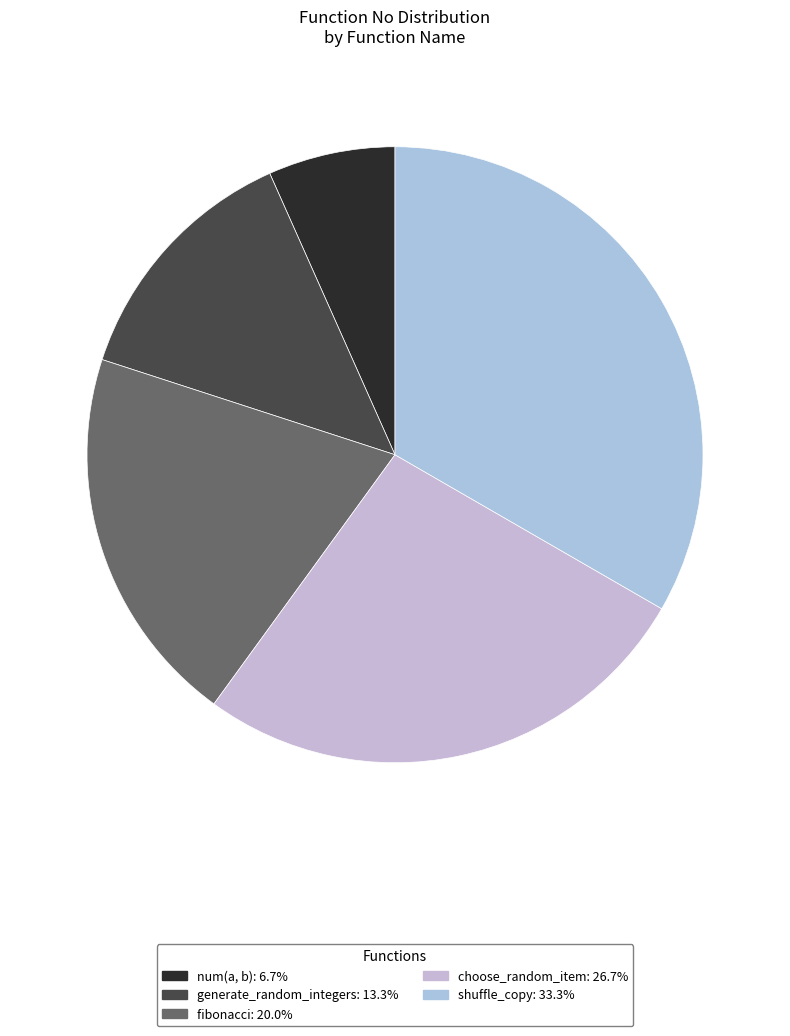

How many segments does this pie chart have?

5